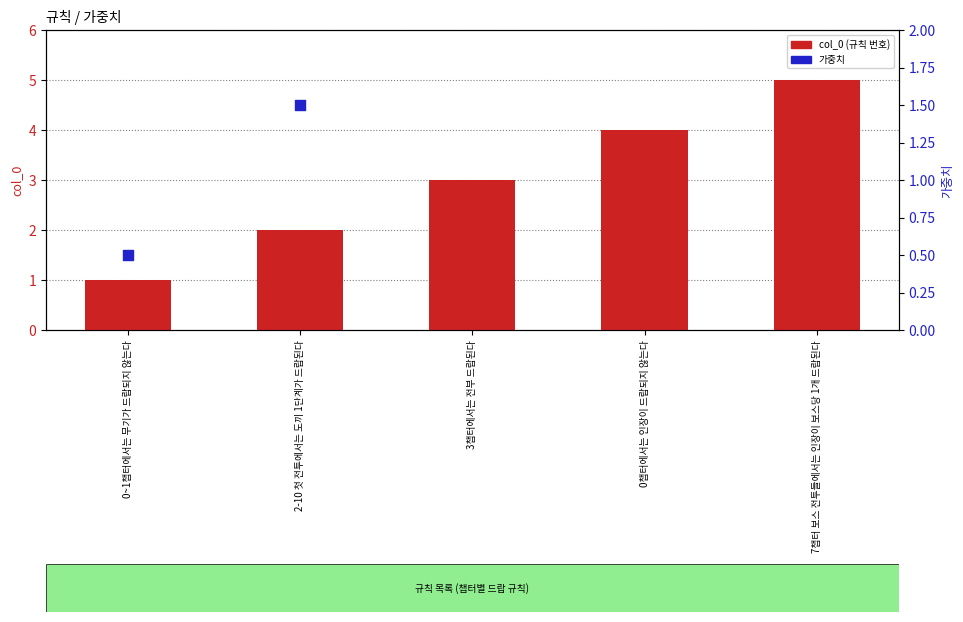

Approximately how many times larger is the value at 0~1챕터에서는 무기가 드랍되지 않는다 compared to 2-10 첫 전투에서는 도끼 1단계가 드랍된다?

0.5